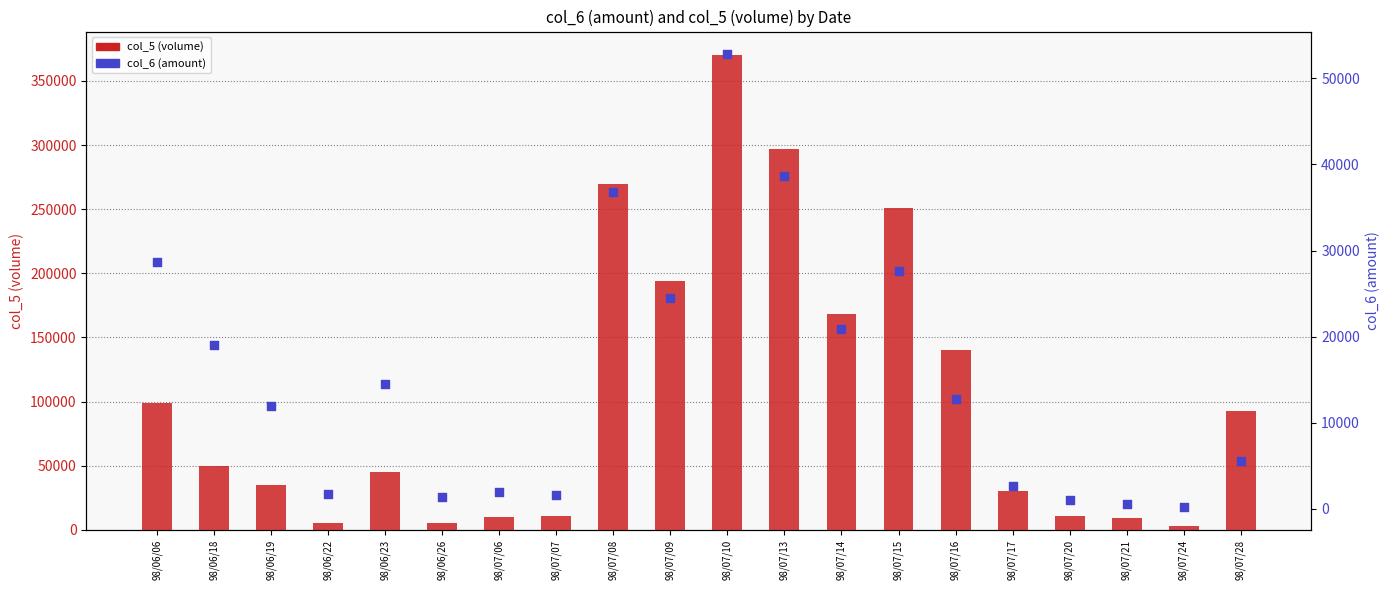

Which series has the largest total across all categories?

col_5 (volume)